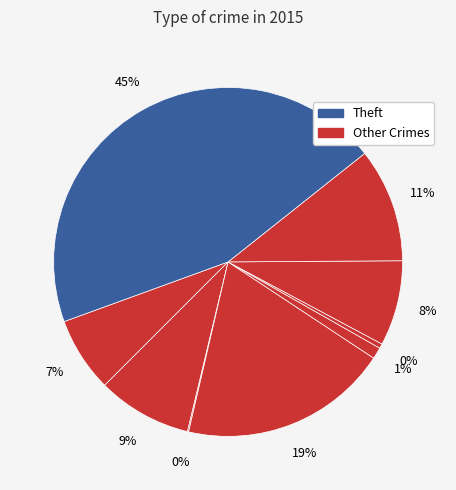

How many segments does this pie chart have?

9